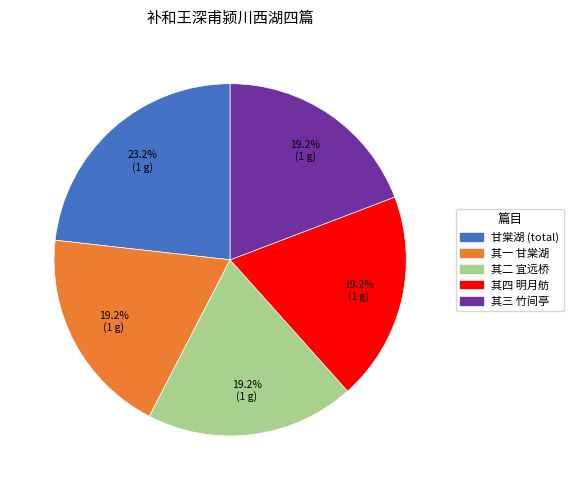

Is there any slice that represents more than half of the pie?

No